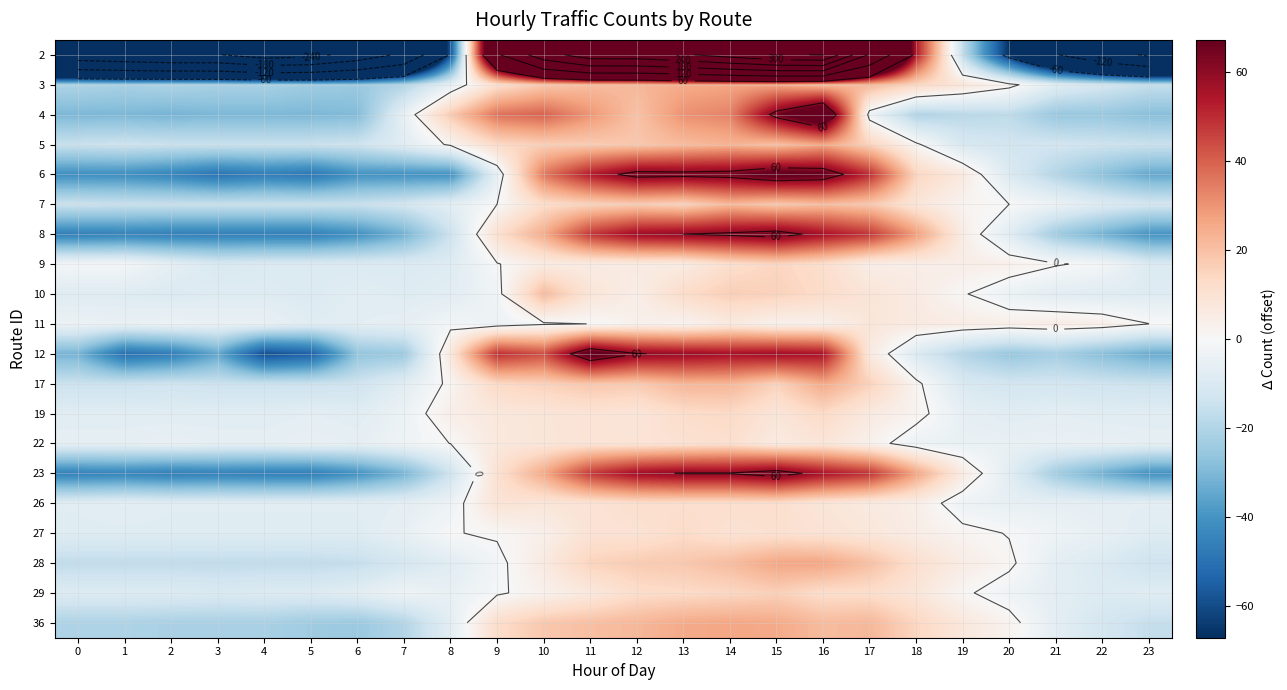

Is it true that 26 equals -7.7 at 4?

True